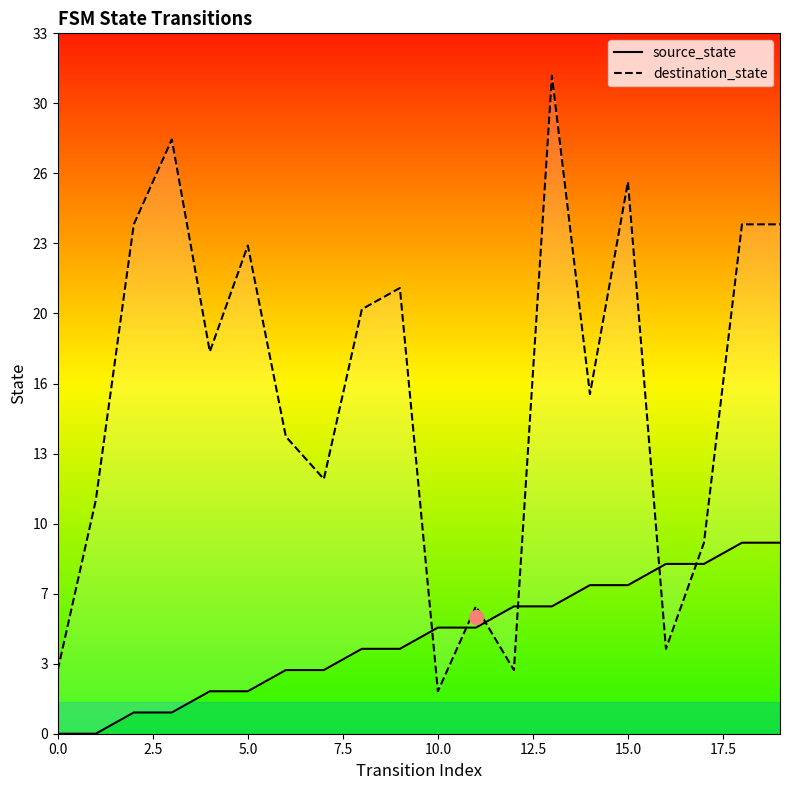

True or false: source_state has more than 0 points higher than both neighbors.

False